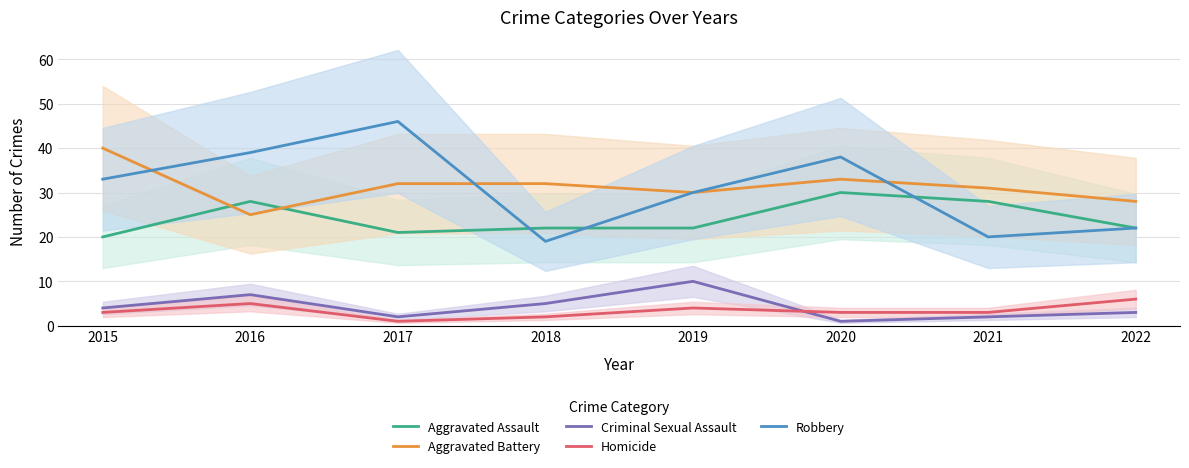

What is the difference between the highest and lowest values at 2019?

26